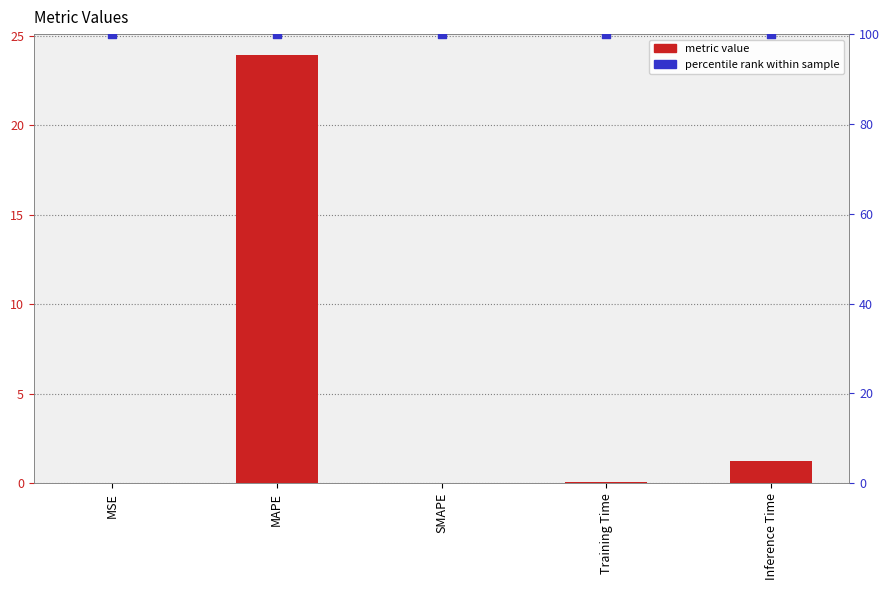

Which series reaches the minimum Y coordinate?

col_1